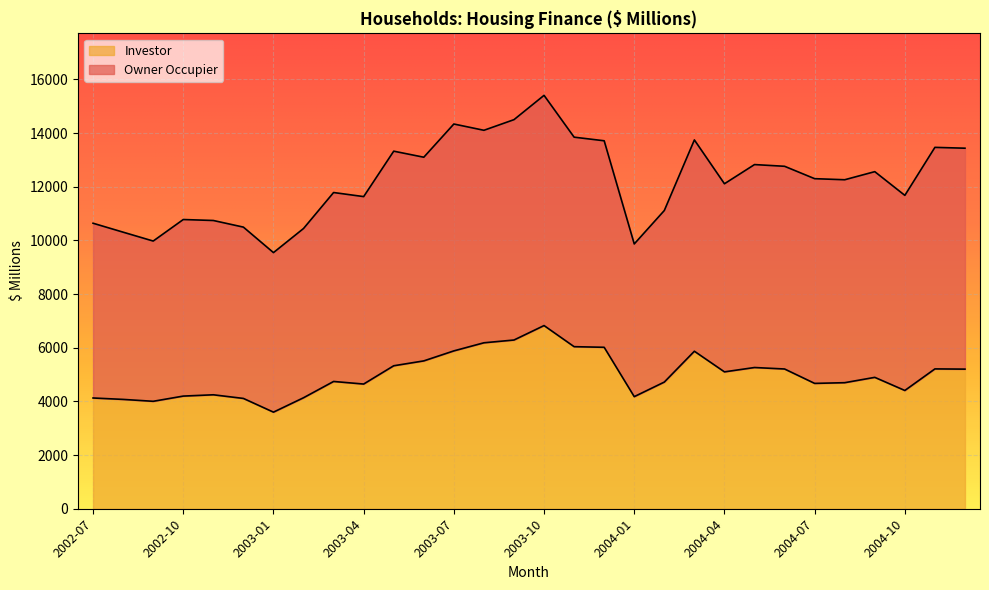

What is the smallest value displayed?

3599.2